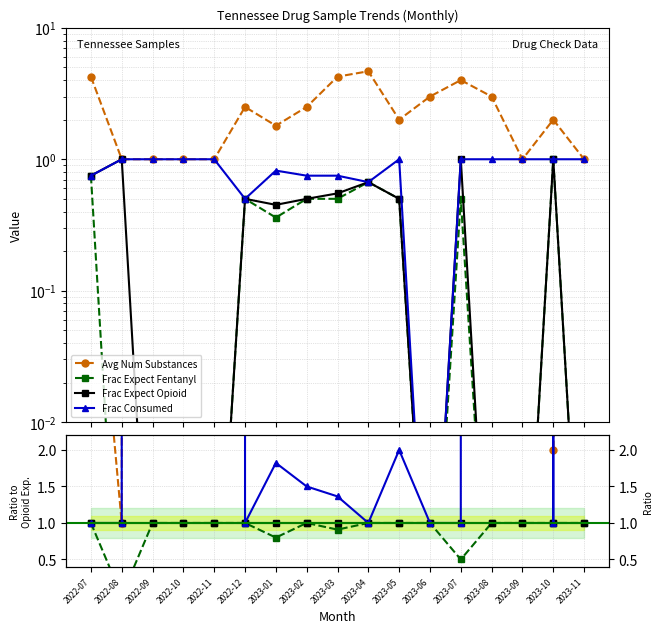

How many lines are shown in the chart?

4